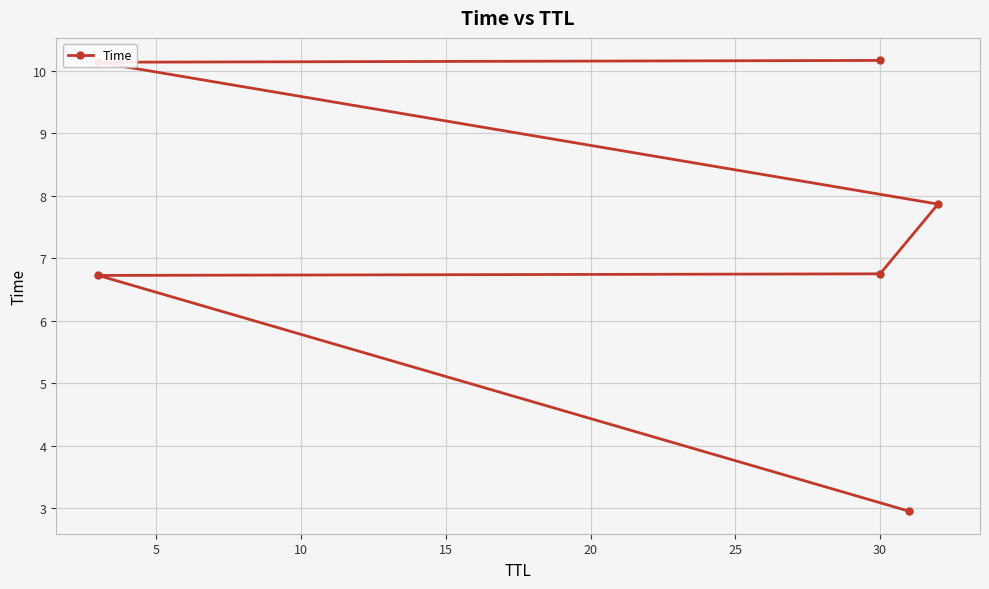

Reading left to right, transcribe all the data shown in this chart.

2.9	6.7	6.8	7.9	10.1	10.2